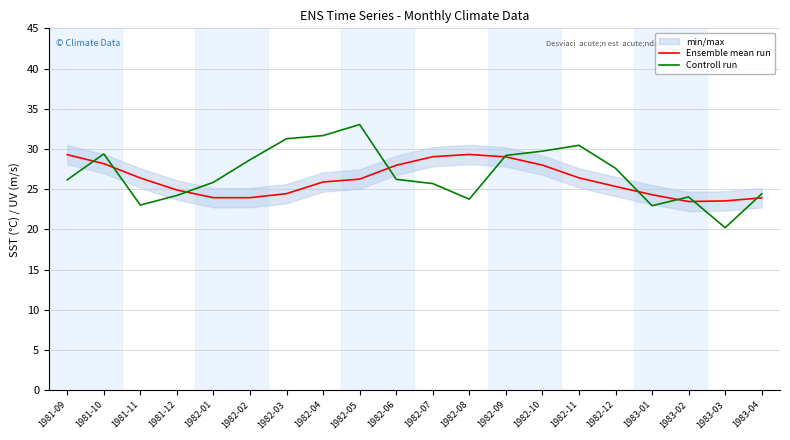

Which has a higher value, 1981-12 or 1982-02?

1981-12